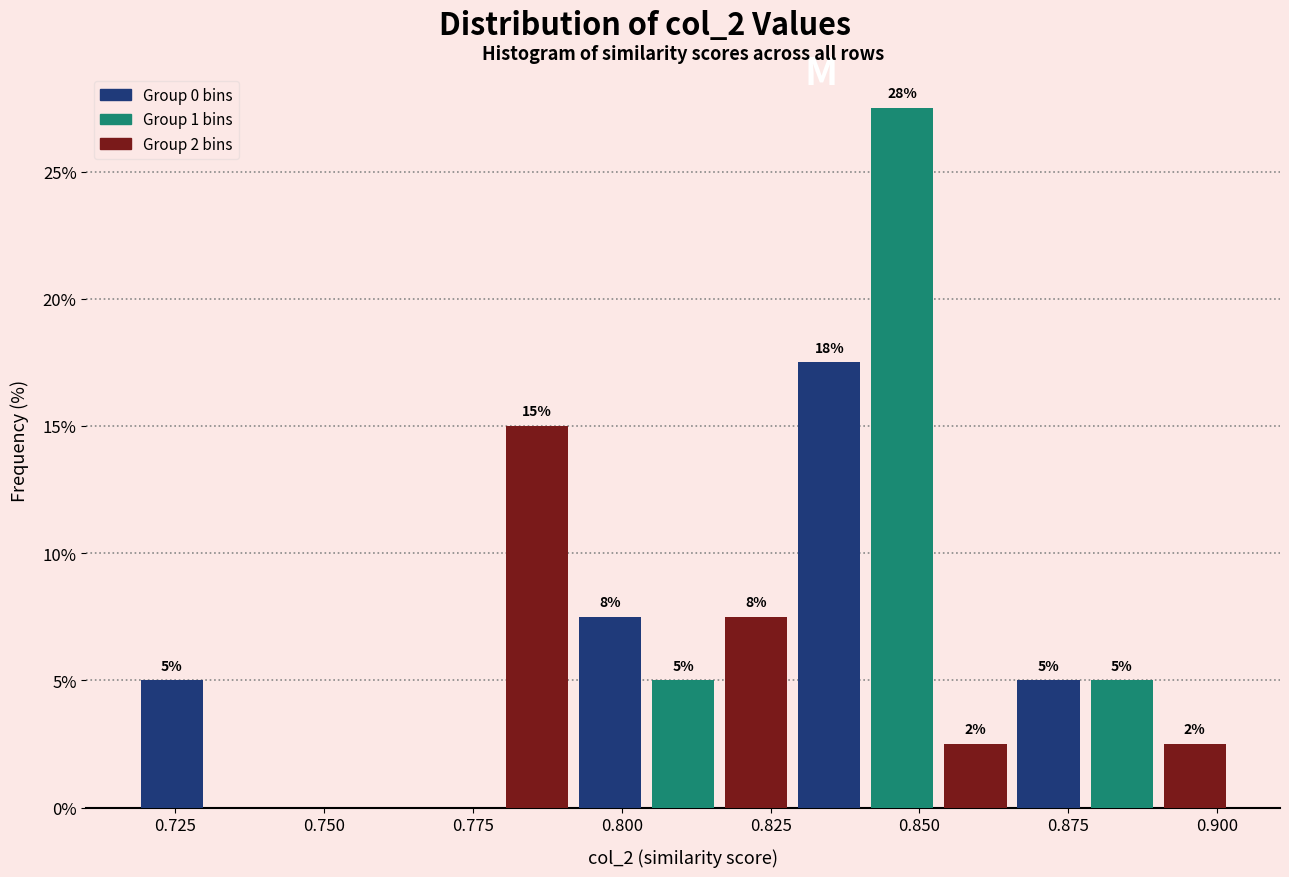

Read against the x-axis, roughly where is the centre of the tallest bar?

0.845